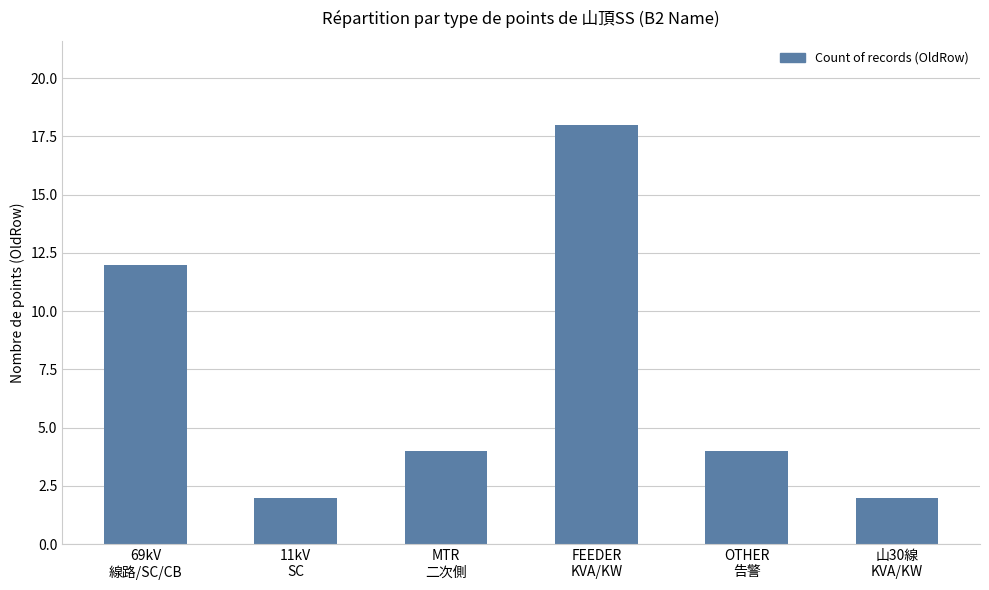

How many categories are shown in the chart?

6